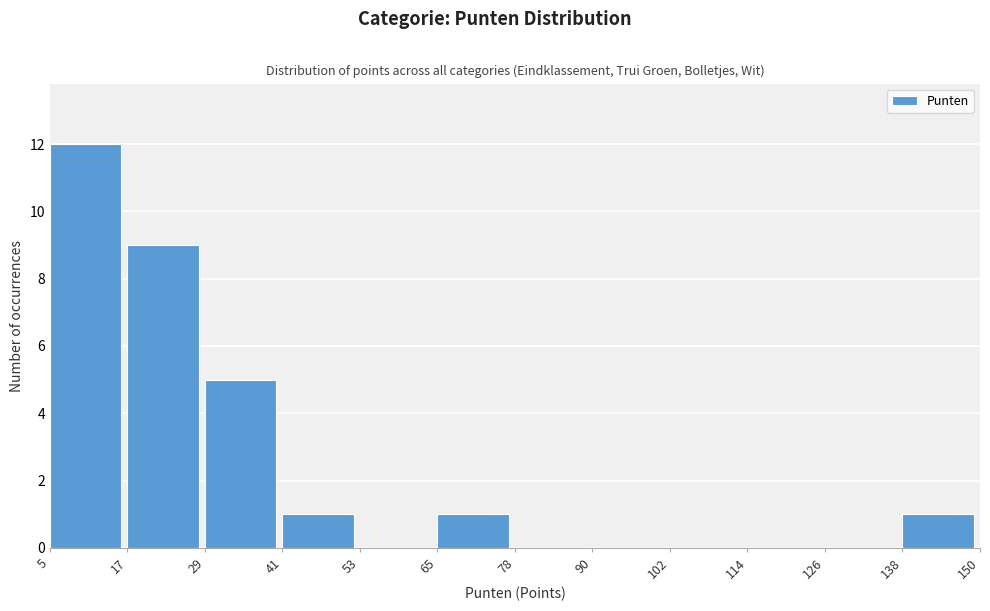

Reading left to right, transcribe this chart: for each bar, give the range it covers on the x-axis and its height. The values are not printed on the chart, so give them approximately, as read against the axis.

5 to 17: 12
17 to 29: 9
29 to 41: 5
41 to 53: 1
53 to 65: 0
65 to 78: 1
78 to 90: 0
90 to 102: 0
102 to 114: 0
114 to 126: 0
126 to 138: 0
138 to 150: 1